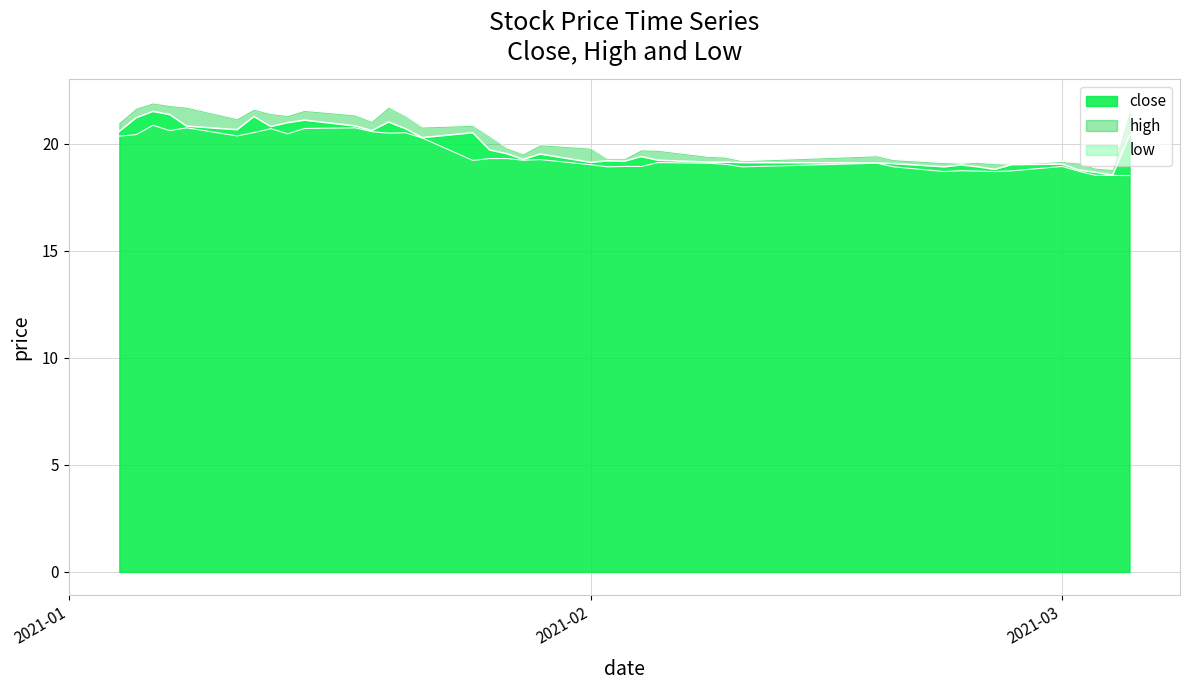

What are all the series names shown in the legend?

close, high, low